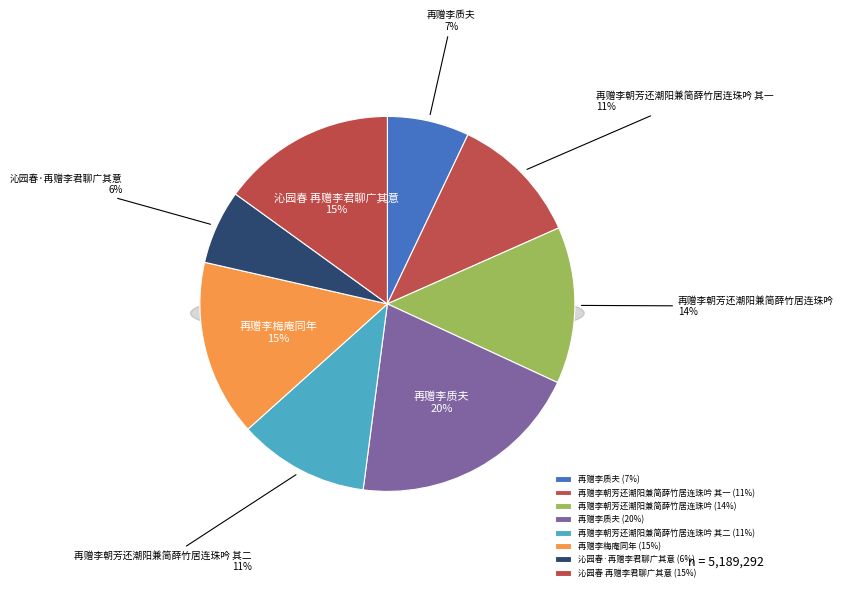

Which slice is the largest?

再赠李质夫